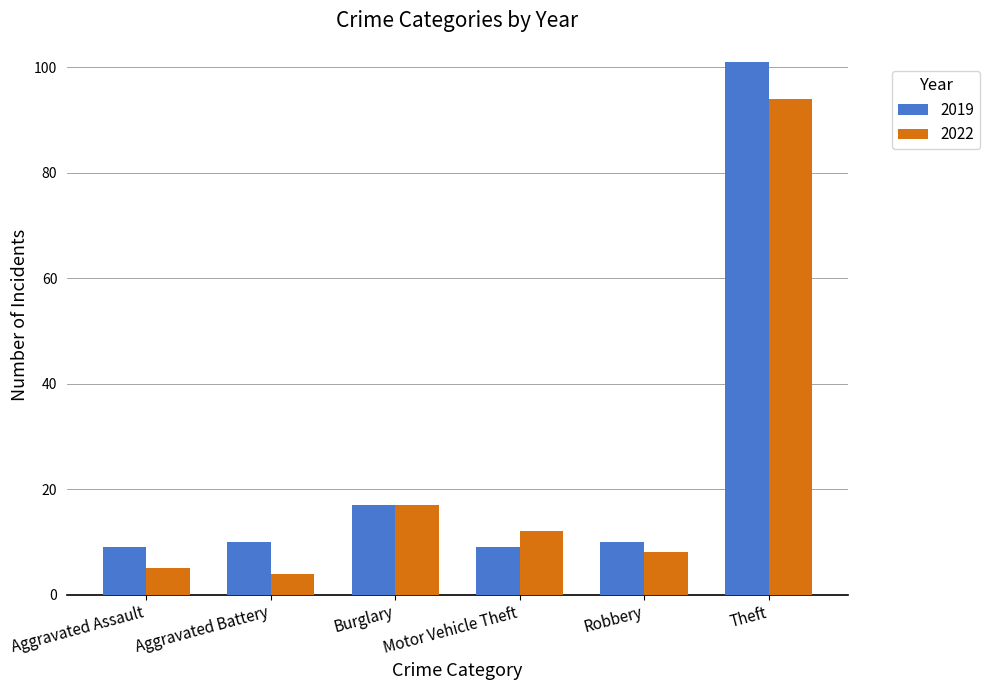

What is the lowest value of the 2022 series?

4